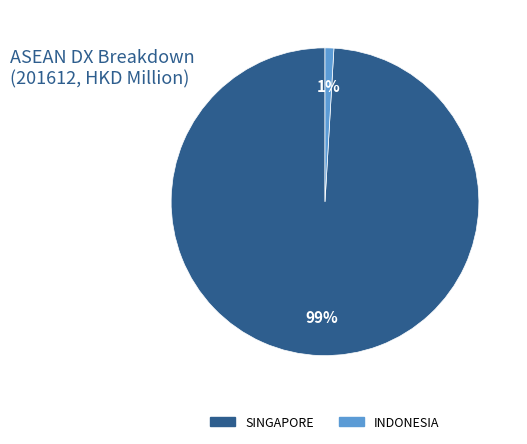

Is there a majority slice in this chart?

Yes